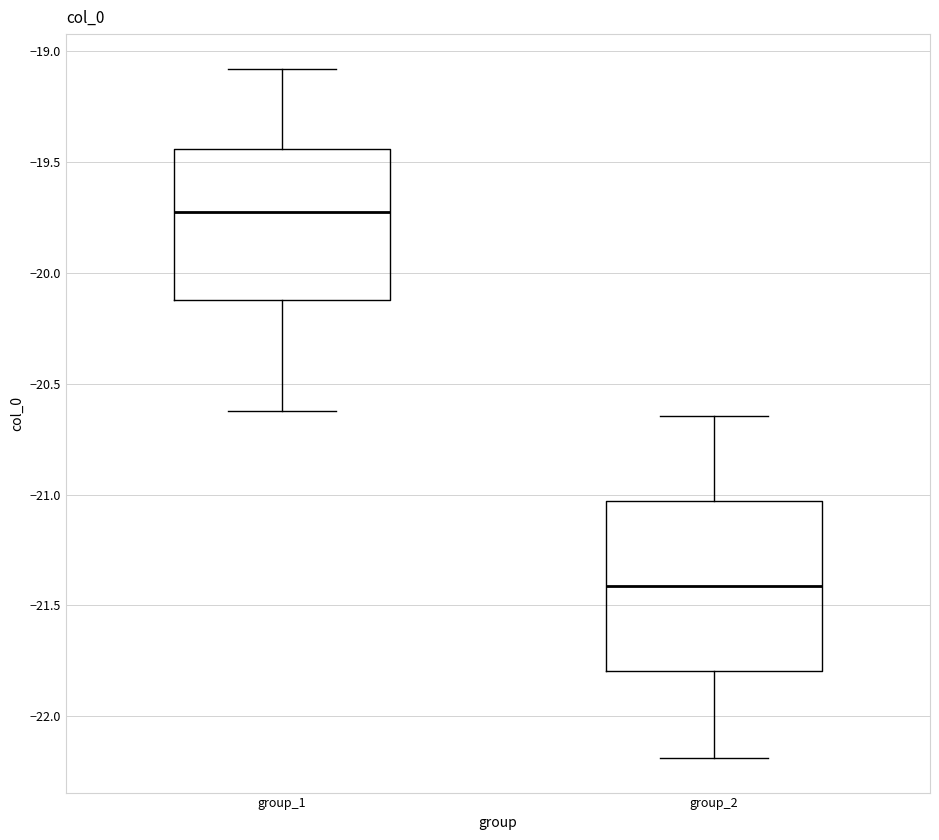

Which box has the lowest median line?

group_2